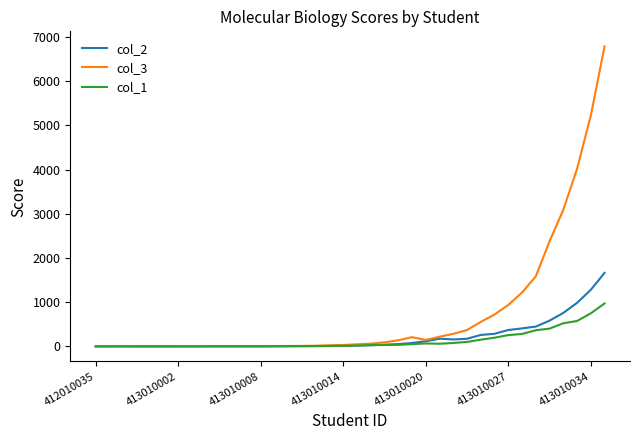

List the series in order of their peak value, lowest first.

col_1, col_2, col_3